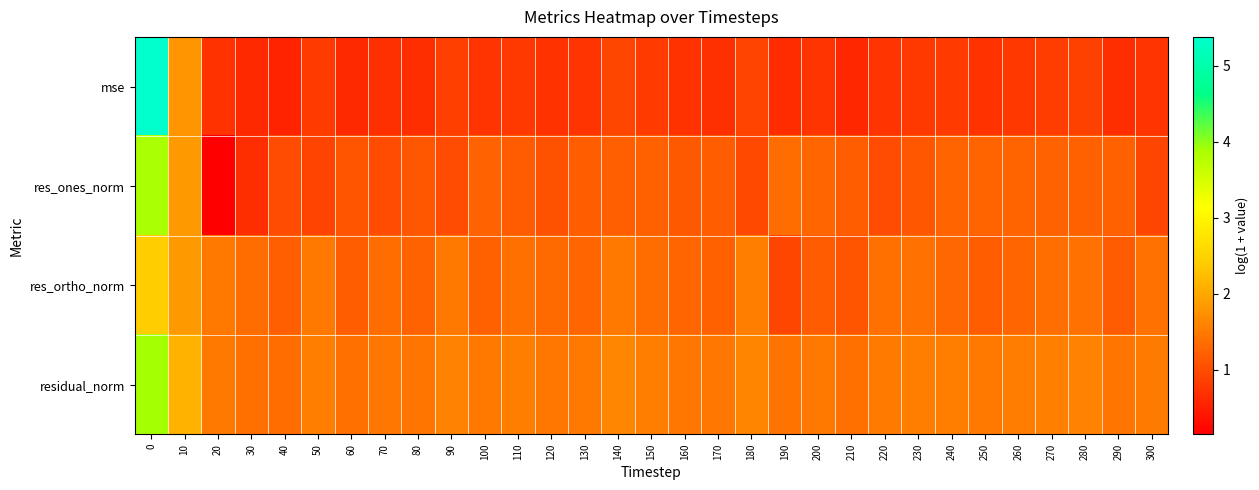

Reading left to right, transcribe all the data shown in this chart.

row_0: 5.4	1.8	0.7	0.6	0.6	0.8	0.6	0.7	0.7	0.9	0.7	0.8	0.7	0.7	0.9	0.8	0.7	0.7	0.9	0.7	0.7	0.6	0.7	0.8	0.8	0.7	0.8	0.8	0.9	0.7	0.7
row_1: 3.9	1.8	0.1	0.7	1.0	0.9	1.1	1.0	1.1	1.0	1.2	1.2	1.1	1.2	1.2	1.2	1.1	1.2	1.0	1.3	1.3	1.2	1.0	1.1	1.3	1.3	1.3	1.2	1.2	1.2	0.9
row_2: 2.4	1.8	1.5	1.4	1.2	1.5	1.2	1.4	1.2	1.5	1.2	1.4	1.3	1.3	1.5	1.3	1.3	1.2	1.5	0.9	1.2	1.1	1.4	1.4	1.3	1.2	1.3	1.4	1.4	1.2	1.4
row_3: 3.9	2.1	1.5	1.4	1.4	1.6	1.4	1.5	1.4	1.6	1.5	1.5	1.5	1.5	1.6	1.5	1.5	1.5	1.6	1.4	1.5	1.4	1.5	1.5	1.5	1.5	1.5	1.6	1.6	1.4	1.5